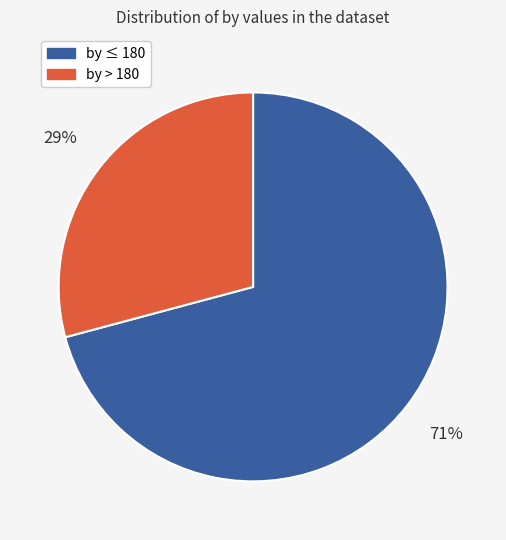

Is there a majority slice in this chart?

Yes